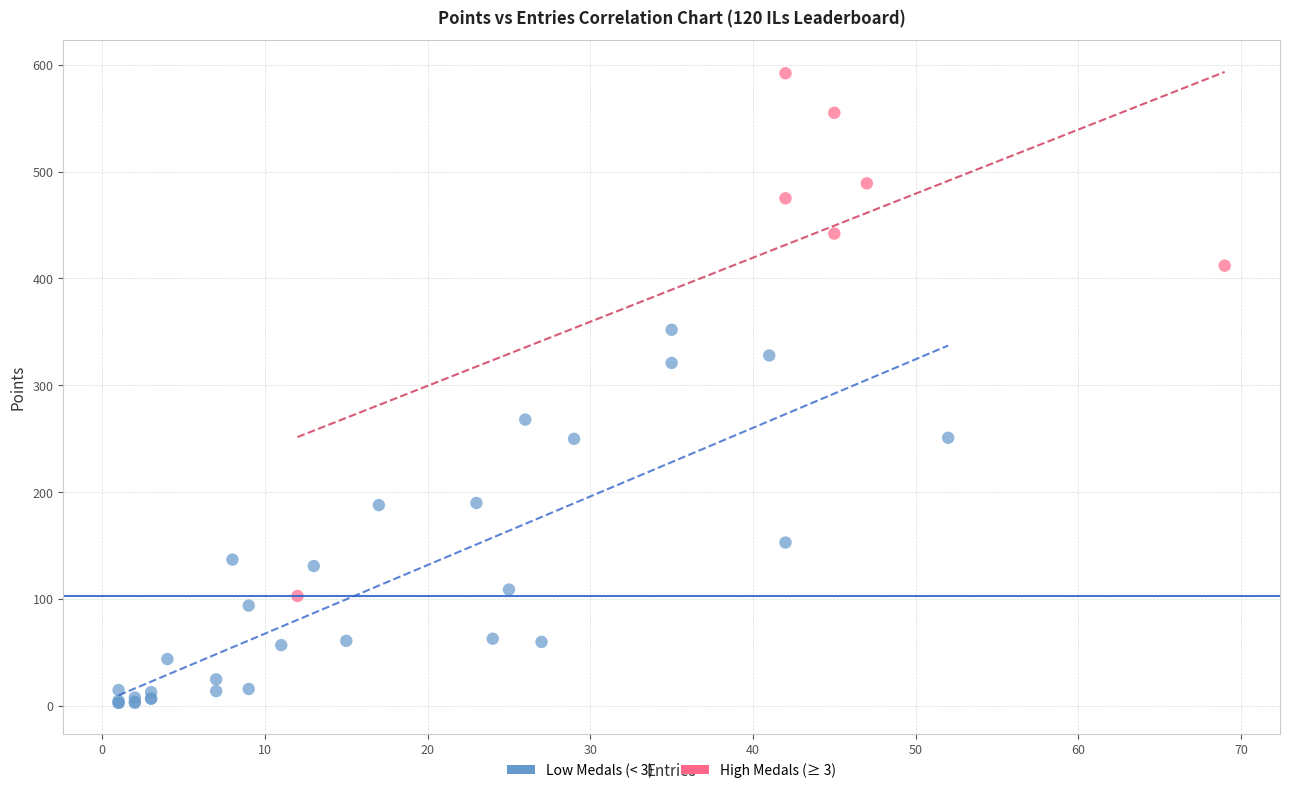

Which series has the largest Y range (max minus min)?

High Medals (≥ 3)